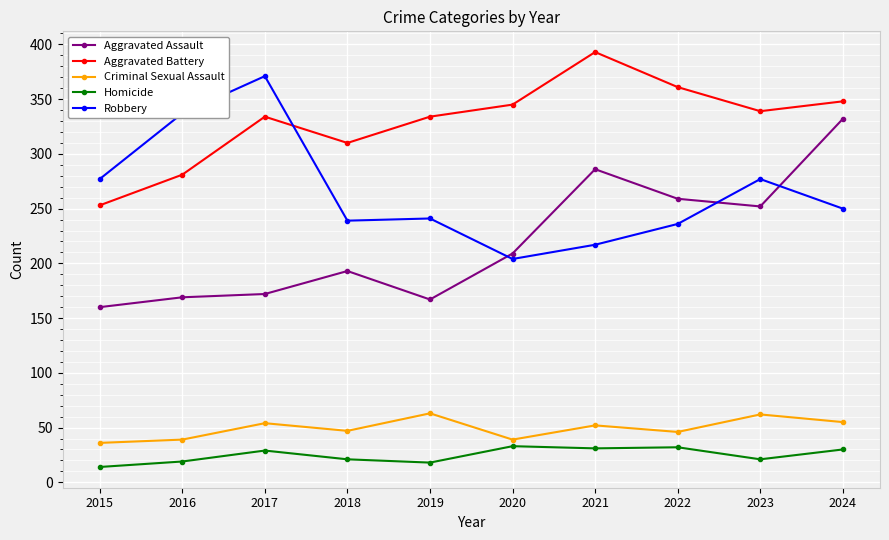

At which label is Aggravated Assault closest to 246?

2023